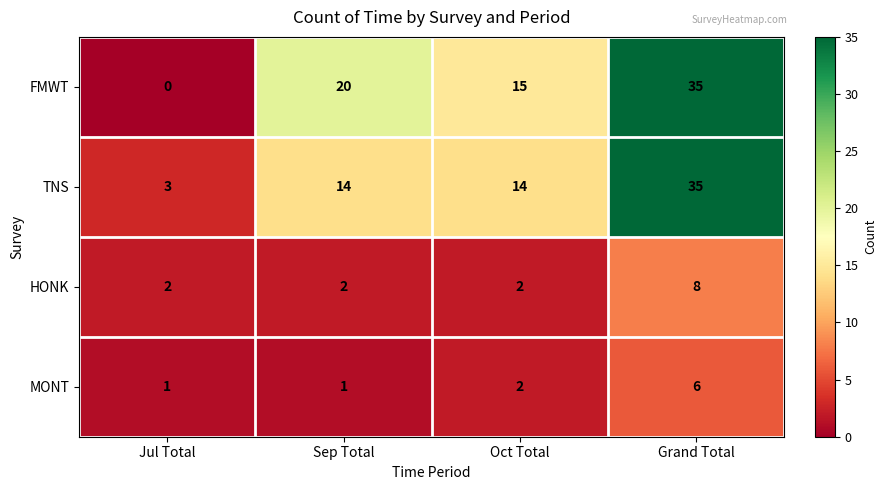

Reading left to right, list all the values displayed in this chart.

FMWT: 0	20	15	35
TNS: 3	14	14	35
HONK: 2	2	2	8
MONT: 1	1	2	6